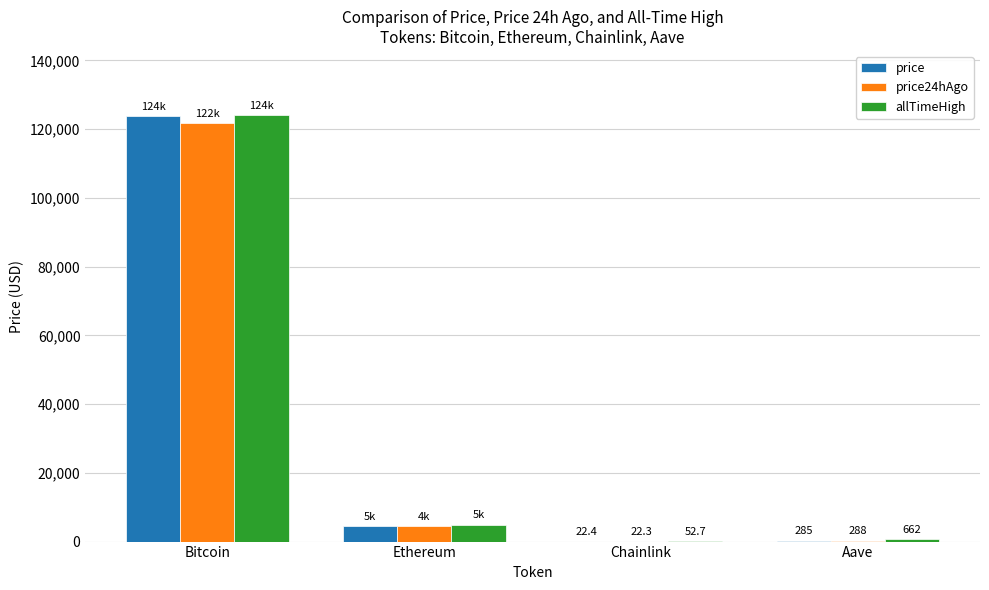

What is the approximate value of price at Aave?

284.9